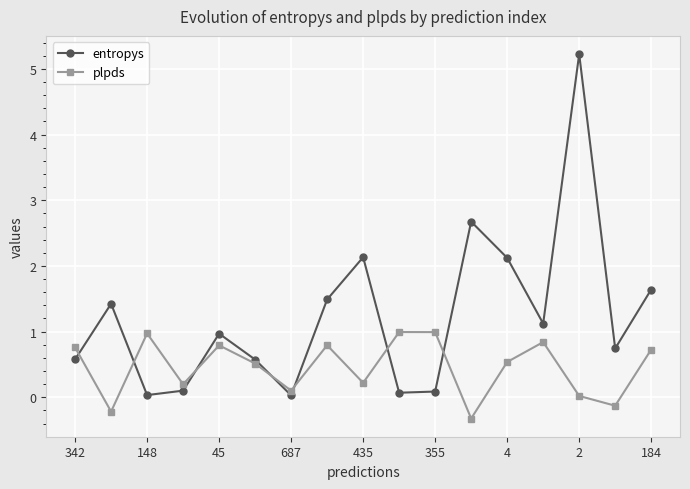

Which series has the largest range (max minus min)?

entropys